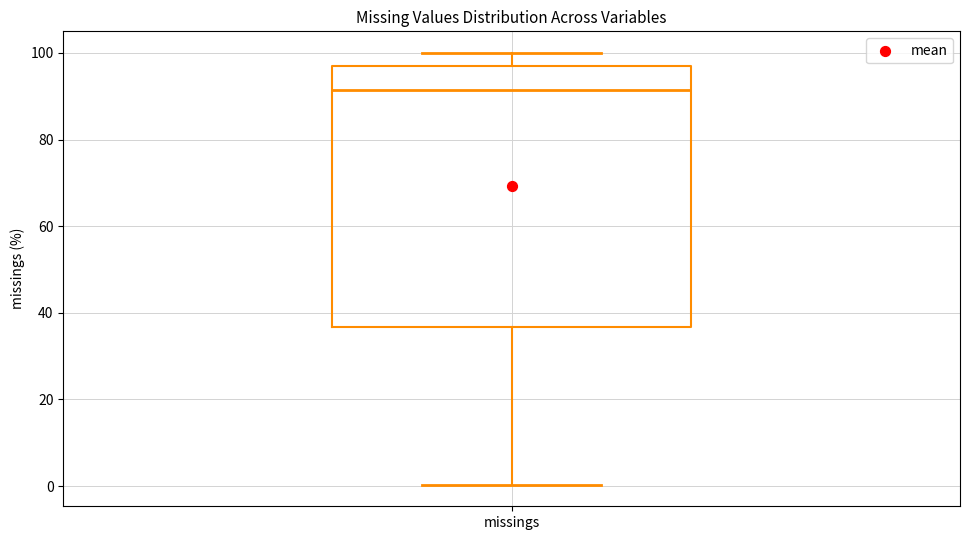

Read this box plot against the y-axis: the position of the median line, the range covered by the box, and the ends of both whiskers. The values are not printed on the chart, so give them approximately, as read against the axis.

median 92, box 36 to 98, whiskers 0 to 100